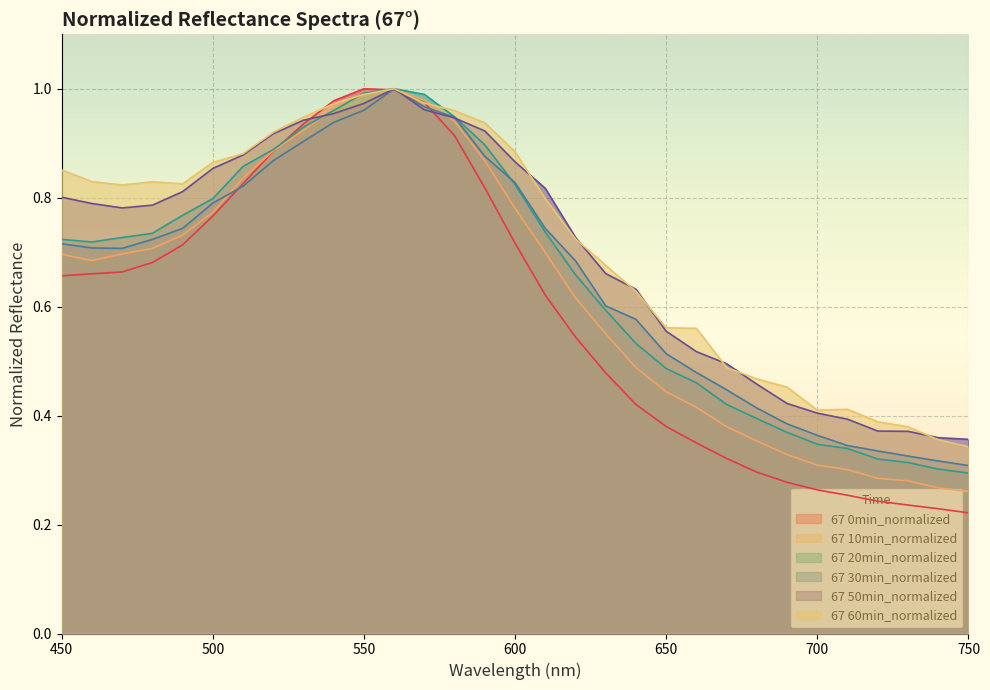

What is the sum of the 67 30min_normalized values at 460 and 510?

1.5